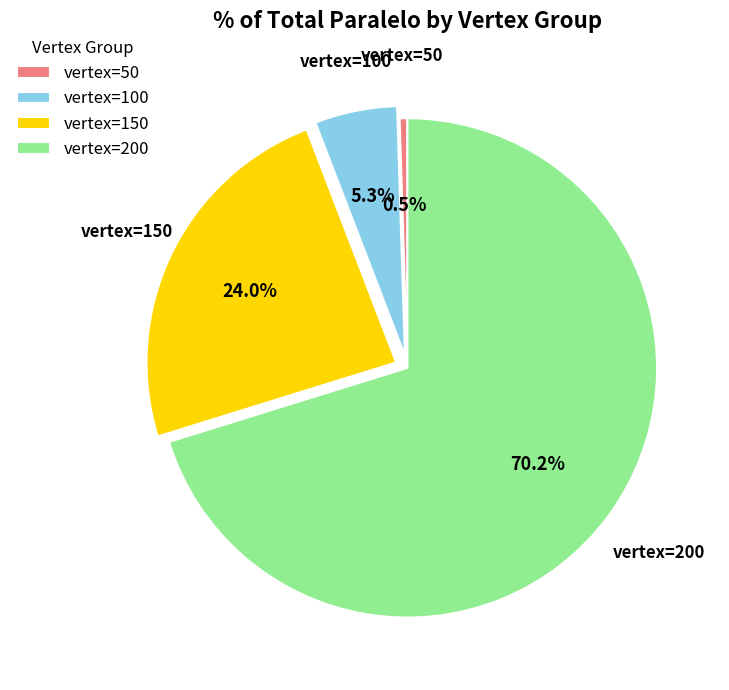

Count the number of slices in the pie.

4